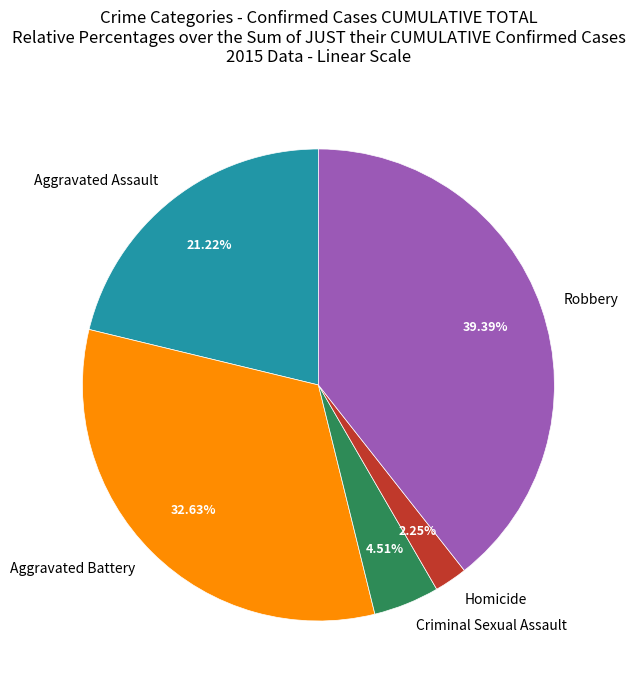

To the nearest percent, what is the average slice percentage?

20%